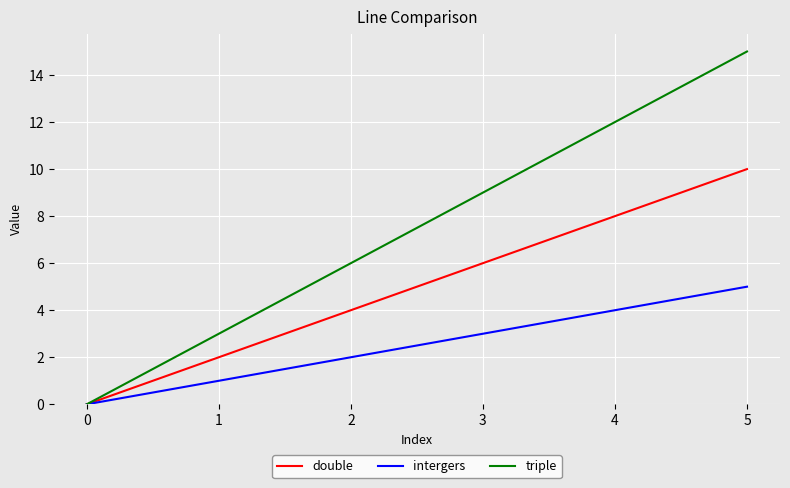

What is the sum of the triple values at 1 and 2?

9